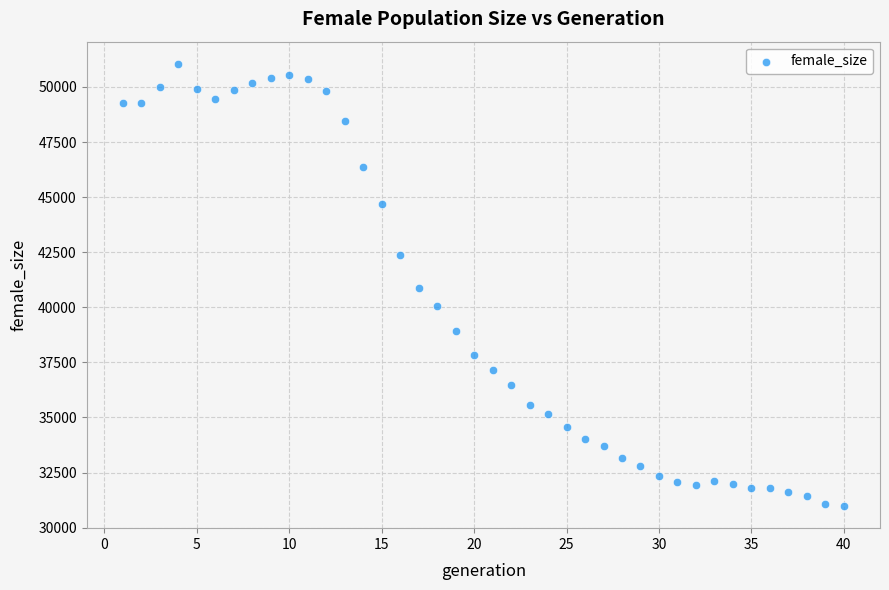

What is the range of X values (max minus min)?

39